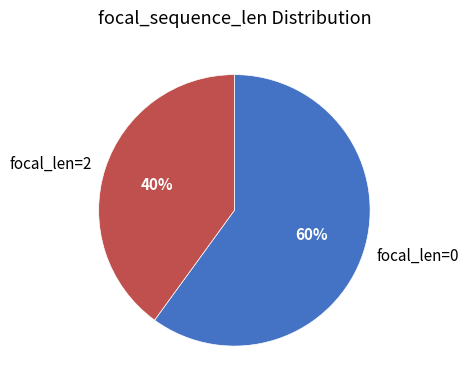

Combined, do focal_len=0 and focal_len=2 account for over 50%?

Yes